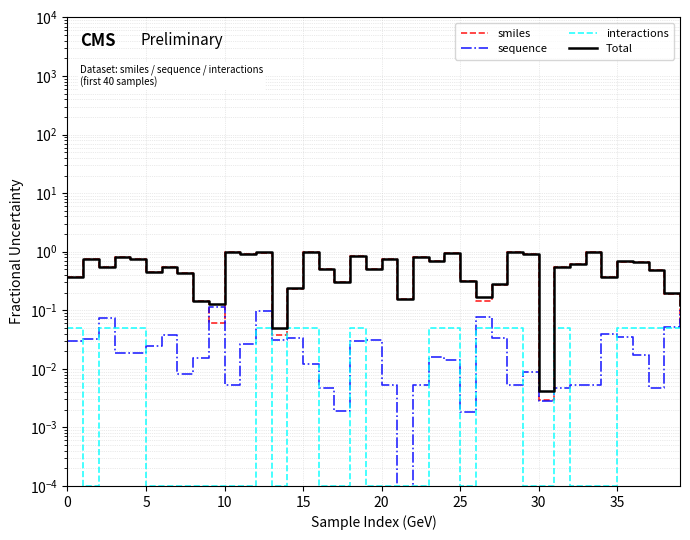

In Total, how many points are lower than both neighbors (excluding endpoints)?

12